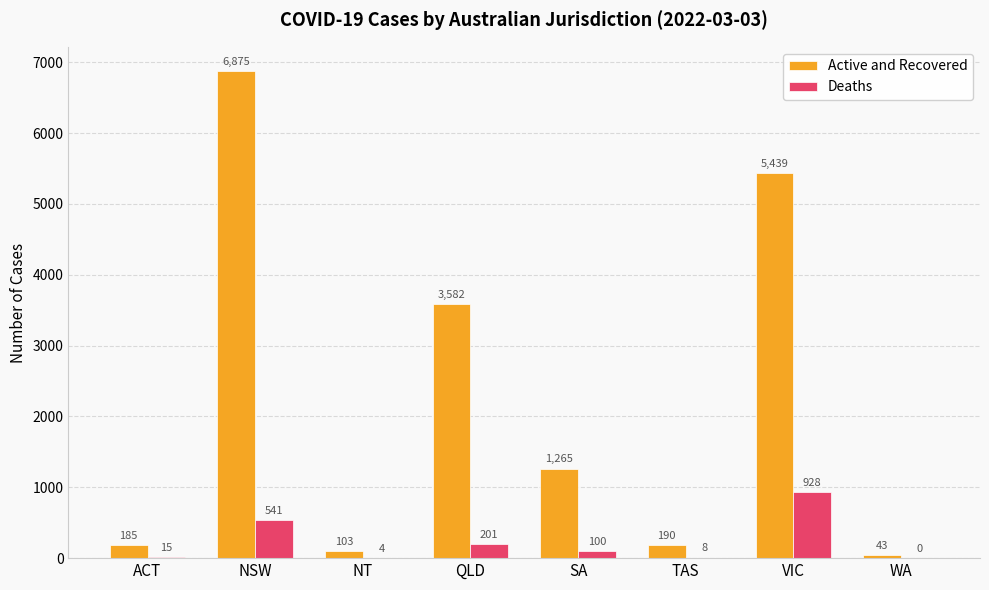

How many categories are shown in the chart?

8